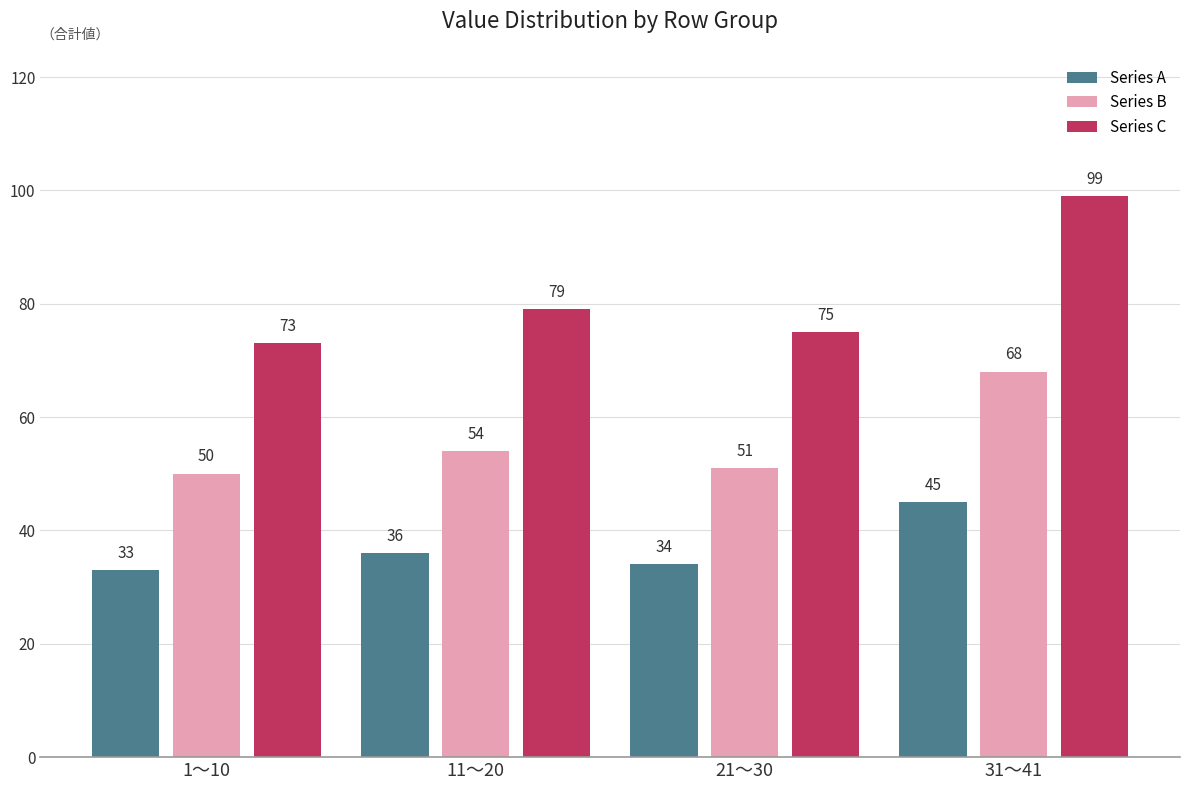

Reading left to right, transcribe all the data shown in this chart.

Series A: 33	36	34	45
Series B: 50	54	51	68
Series C: 73	79	75	99